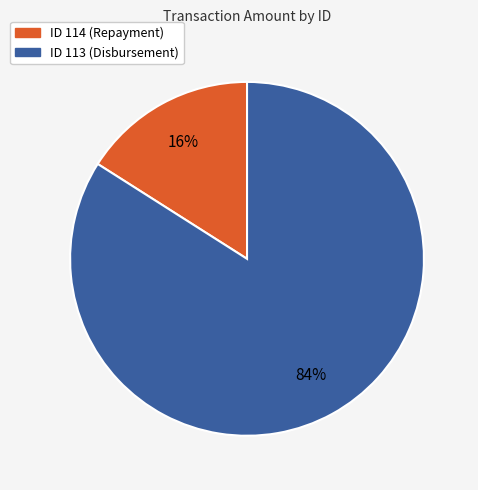

To the nearest percent, what is the average slice percentage?

50%